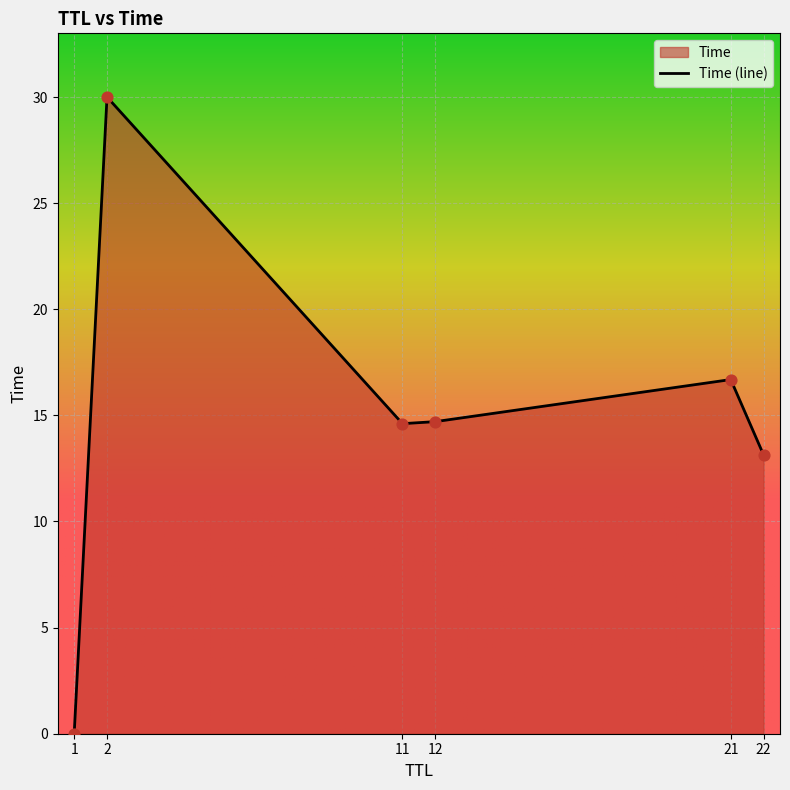

Between 22 and 21, which is larger?

21